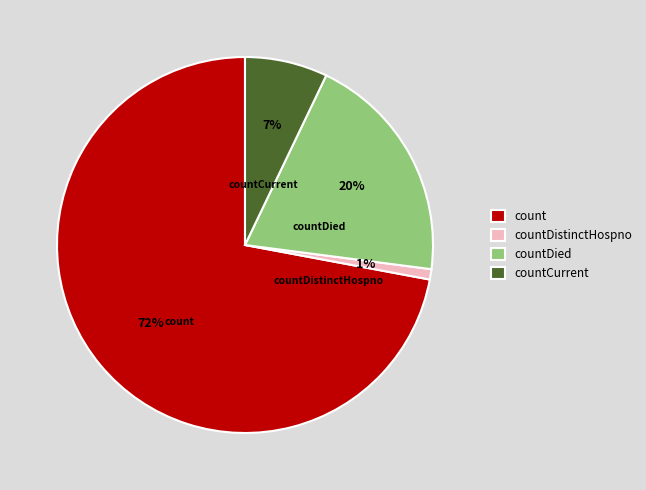

To the nearest percent, what portion does count represent?

72%